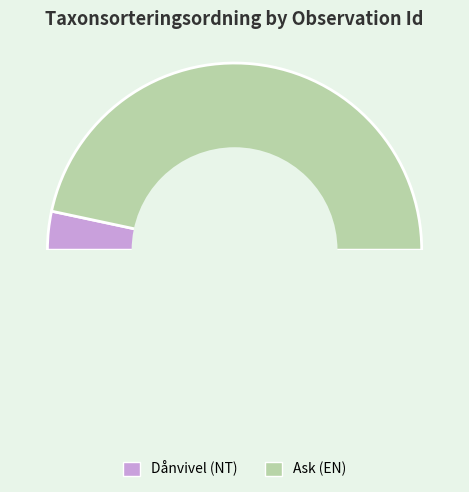

Is there any slice that represents more than half of the pie?

Yes